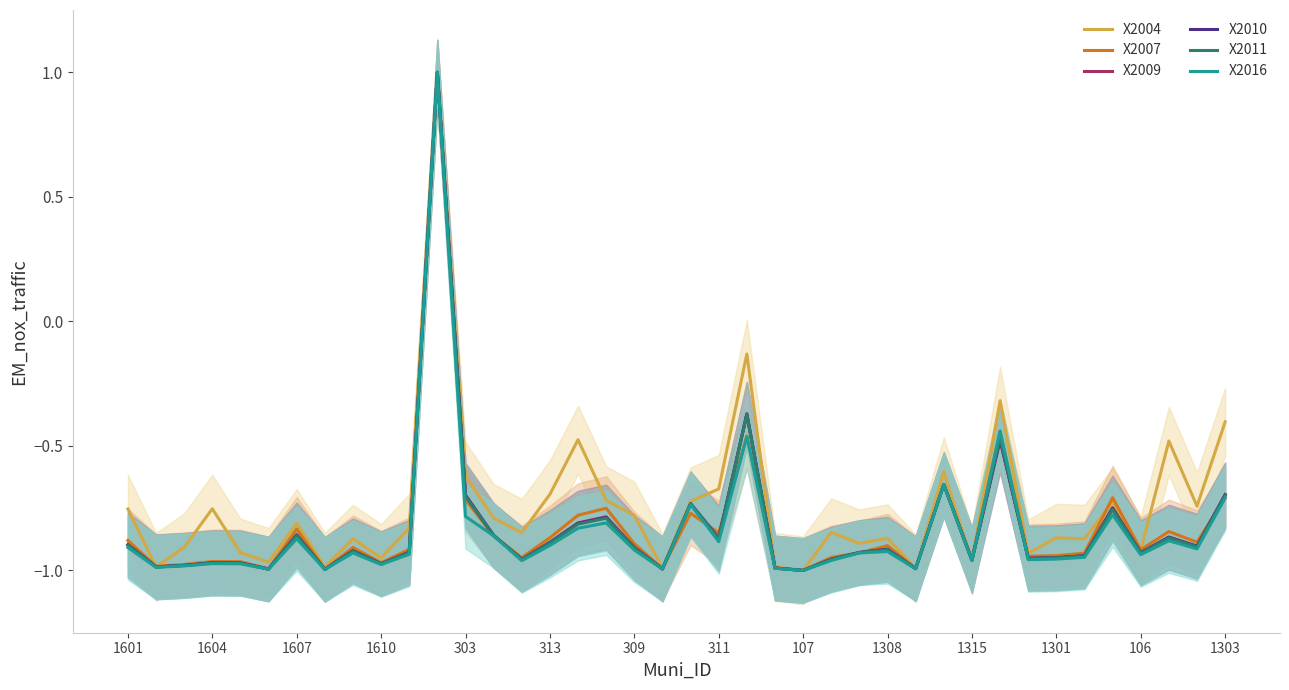

Which series ends up on top after the final intersection of X2009 and X2016?

X2009